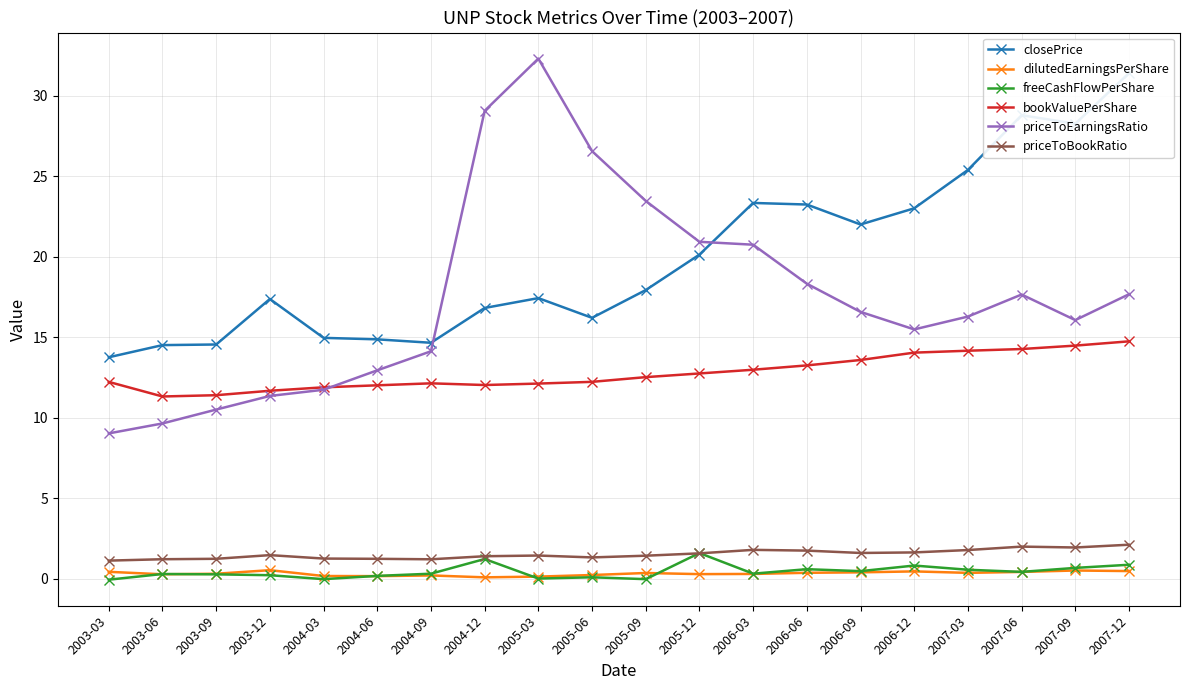

Which series has the largest total across all categories?

closePrice